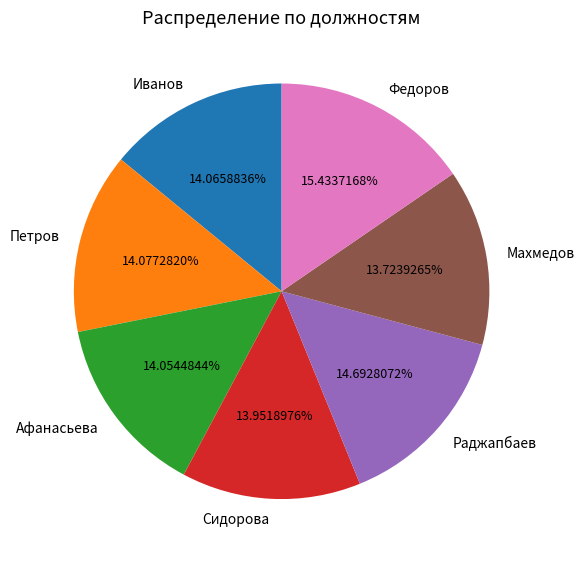

Which has a higher value, Раджапбаев or Петров?

Раджапбаев